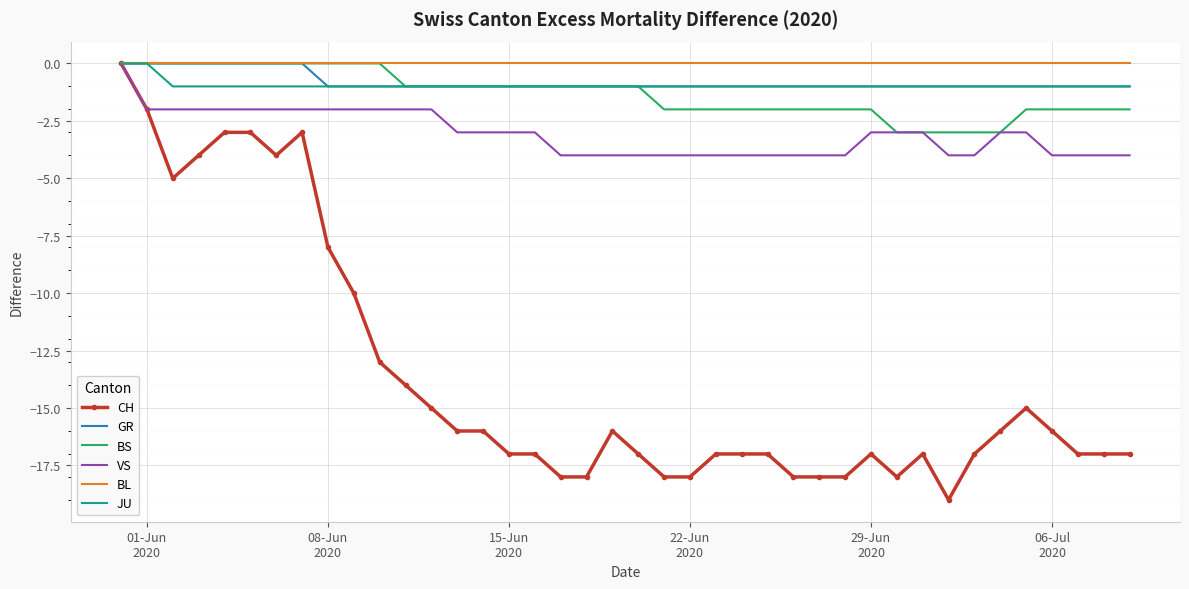

Which series has the widest spread of values?

CH